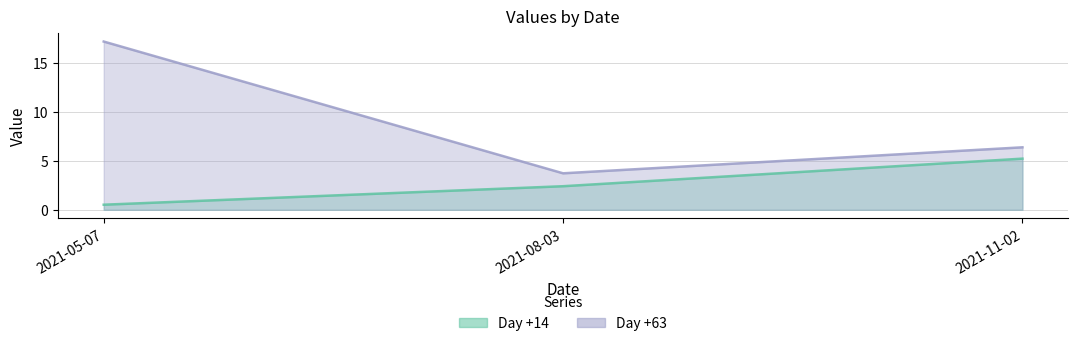

What value does the Day +63 series have at 2021-08-03?

3.7